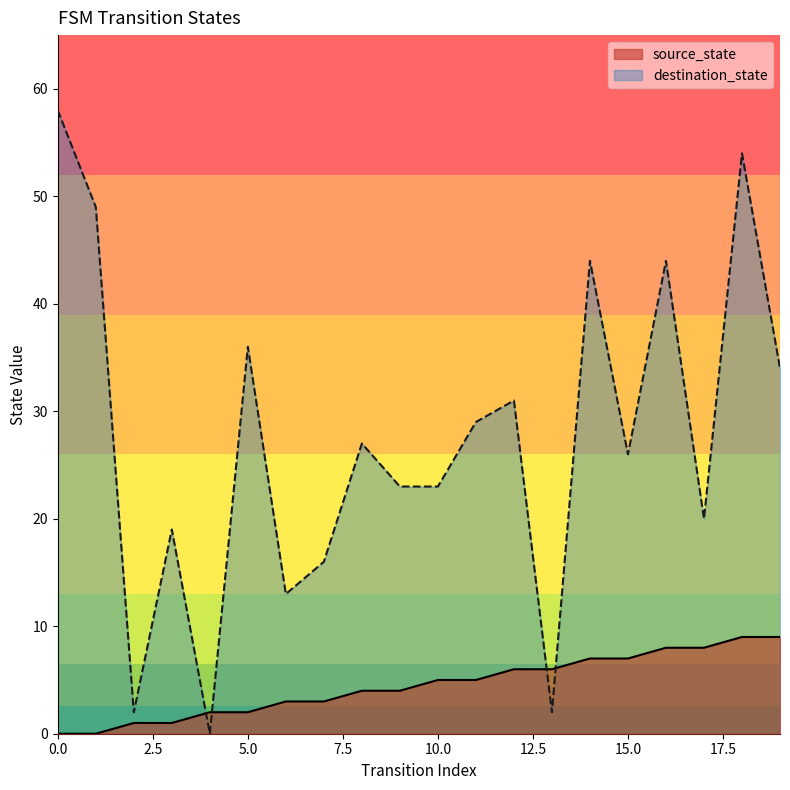

Rank the categories by destination_state value from highest to lowest.

0, 18, 1, 14, 16, 5, 19, 12, 11, 8, 15, 9, 10, 17, 3, 7, 6, 2, 13, 4